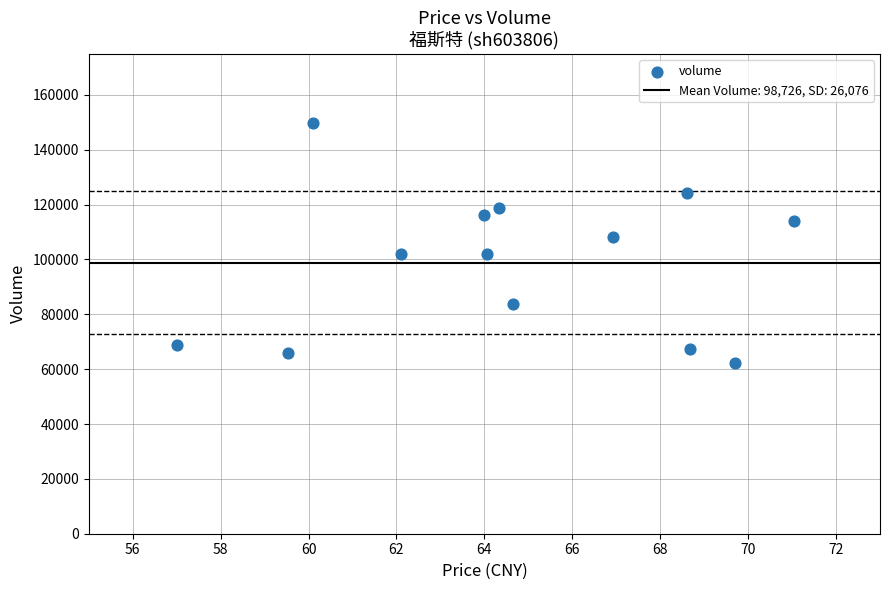

What Y value in the scatter plot is closest to 106119?

108367